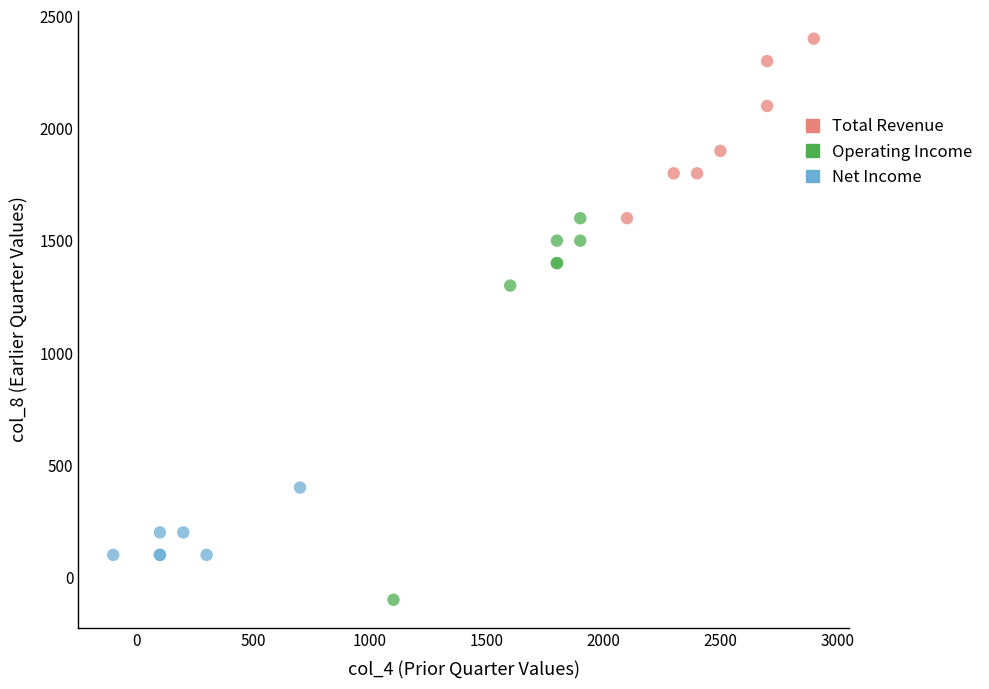

Which series reaches the minimum Y coordinate?

Operating Income